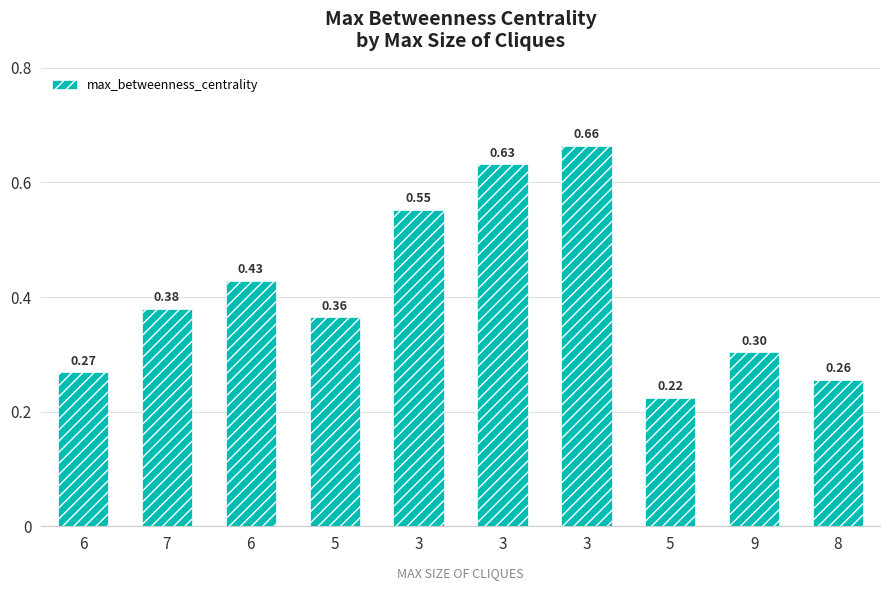

Reading right to left, what are all the values shown in this chart?

0.3	0.3	0.2	0.7	0.6	0.6	0.4	0.4	0.4	0.3